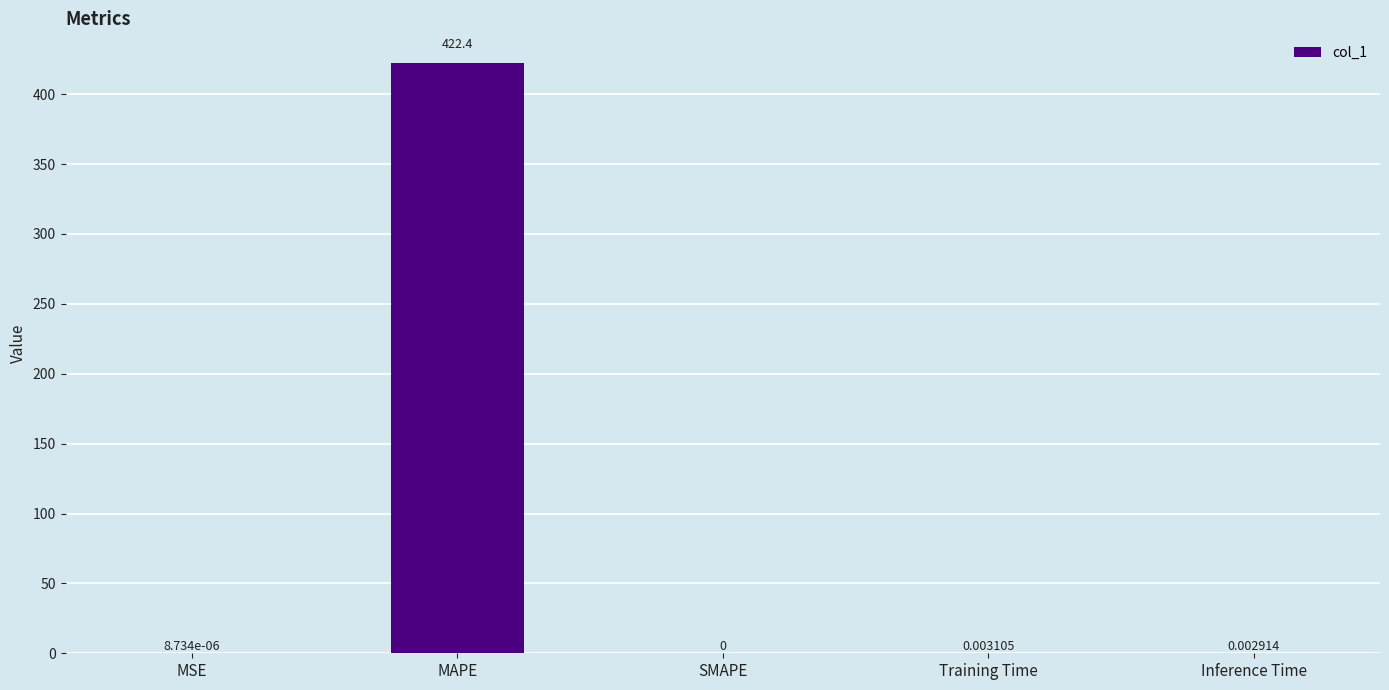

What is the change in value from MAPE to Inference Time?

-422.4